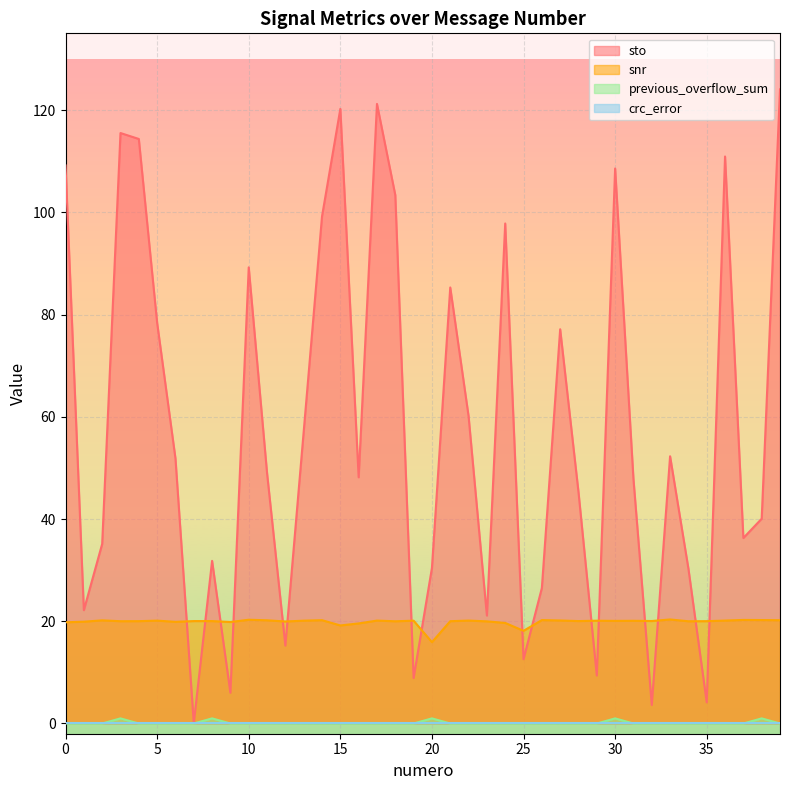

The snr series shows 20.3 at 33. True or false?

True